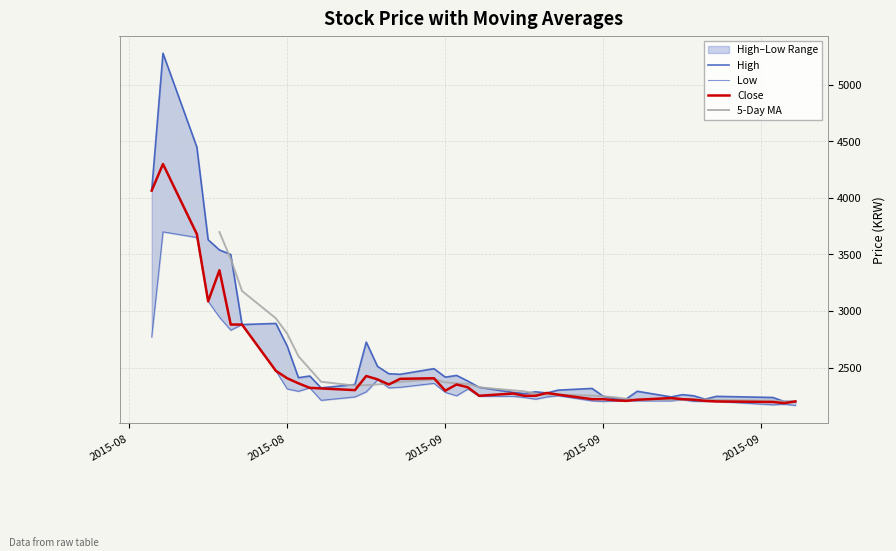

True or false: 5-Day MA has a value of 3970.0 at 15.

False